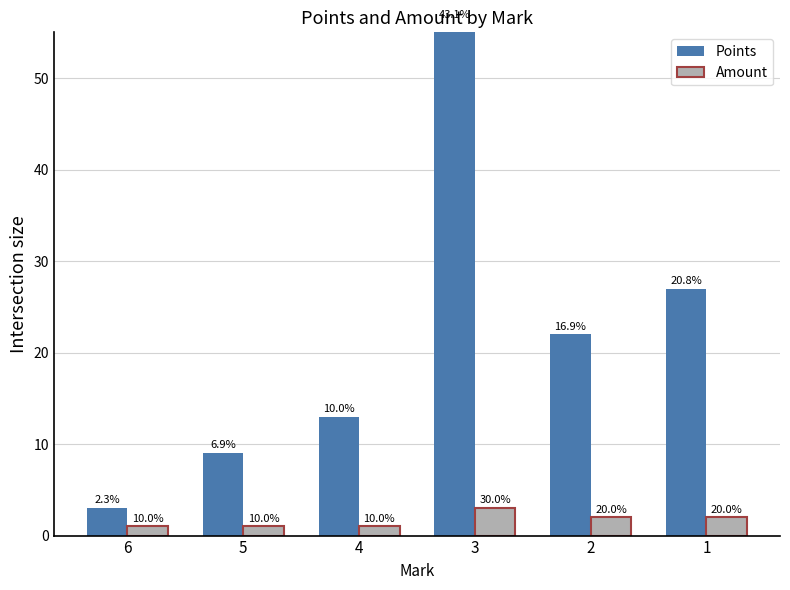

Which series has the widest spread of values?

Points